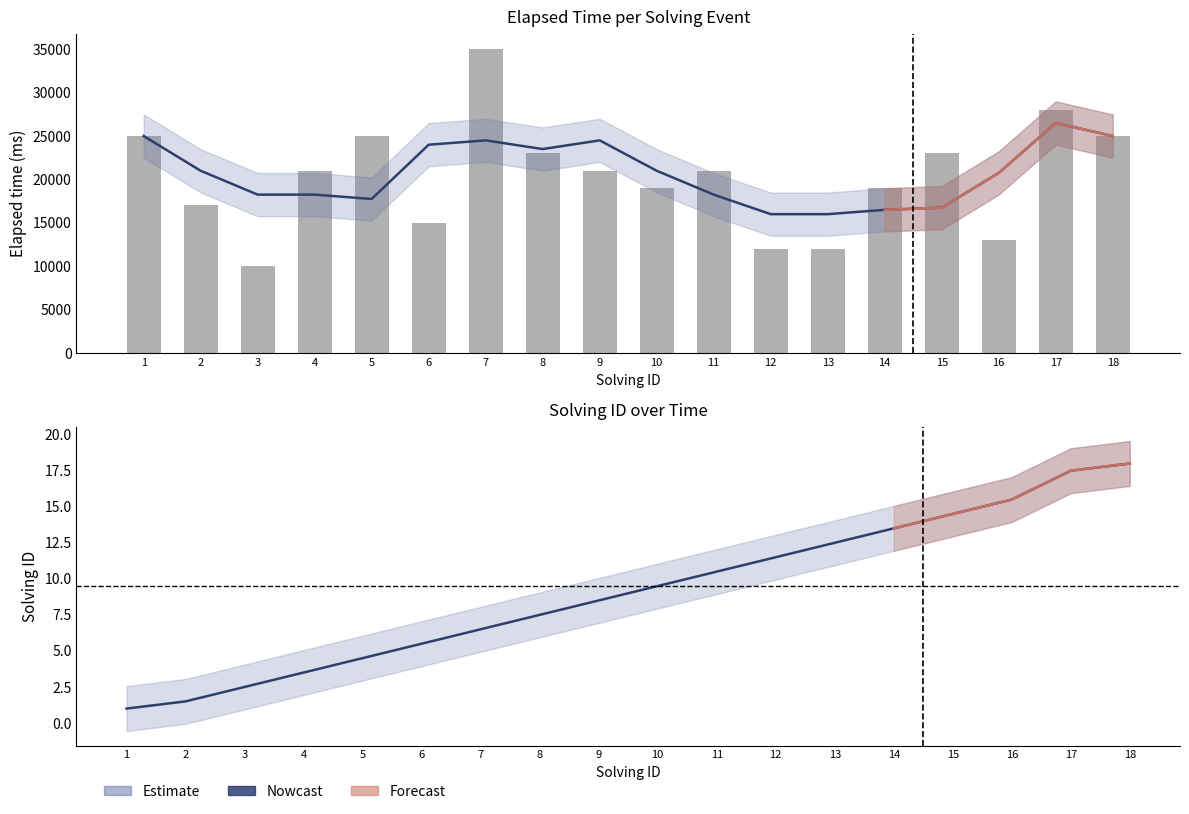

At which label does elapsed_time first exceed 21000?

1